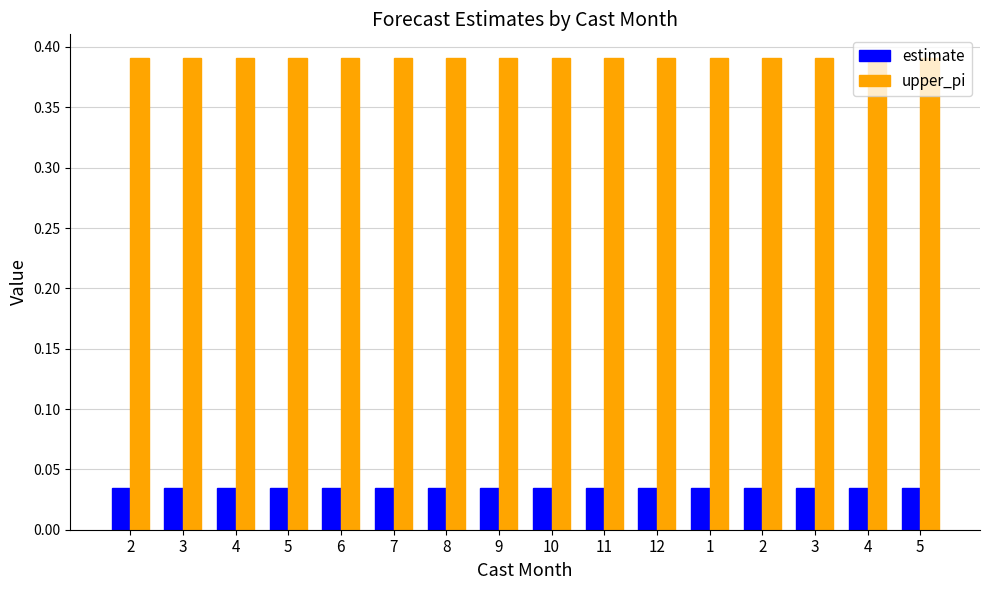

What is the difference between the highest and lowest values at 5?

0.4